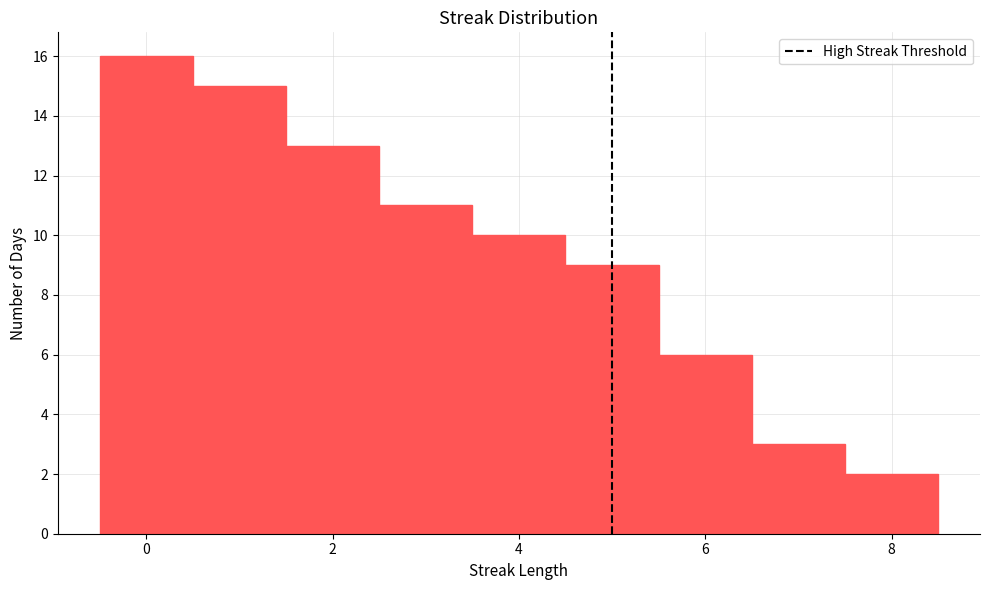

How tall is the bar that spans 2.5 to 3.5 on the x-axis? Neither the bar edges nor the heights are printed on the chart, so give them approximately, as read against the axes.

11